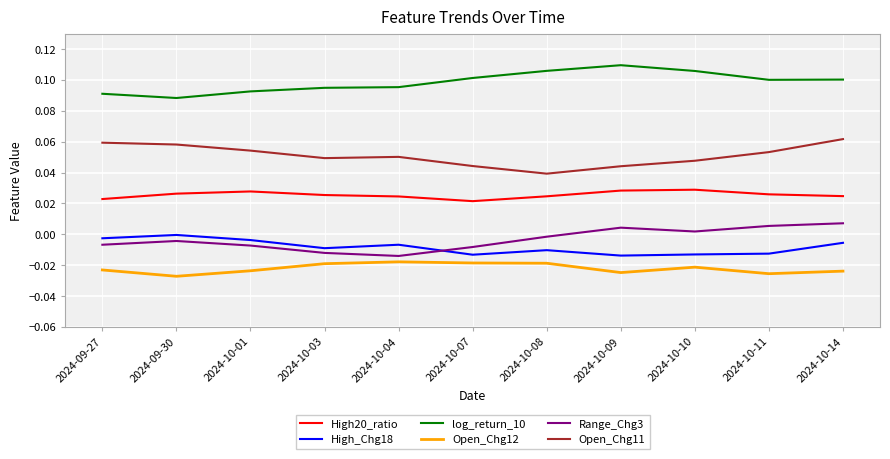

What position from the left is 2024-09-30?

2